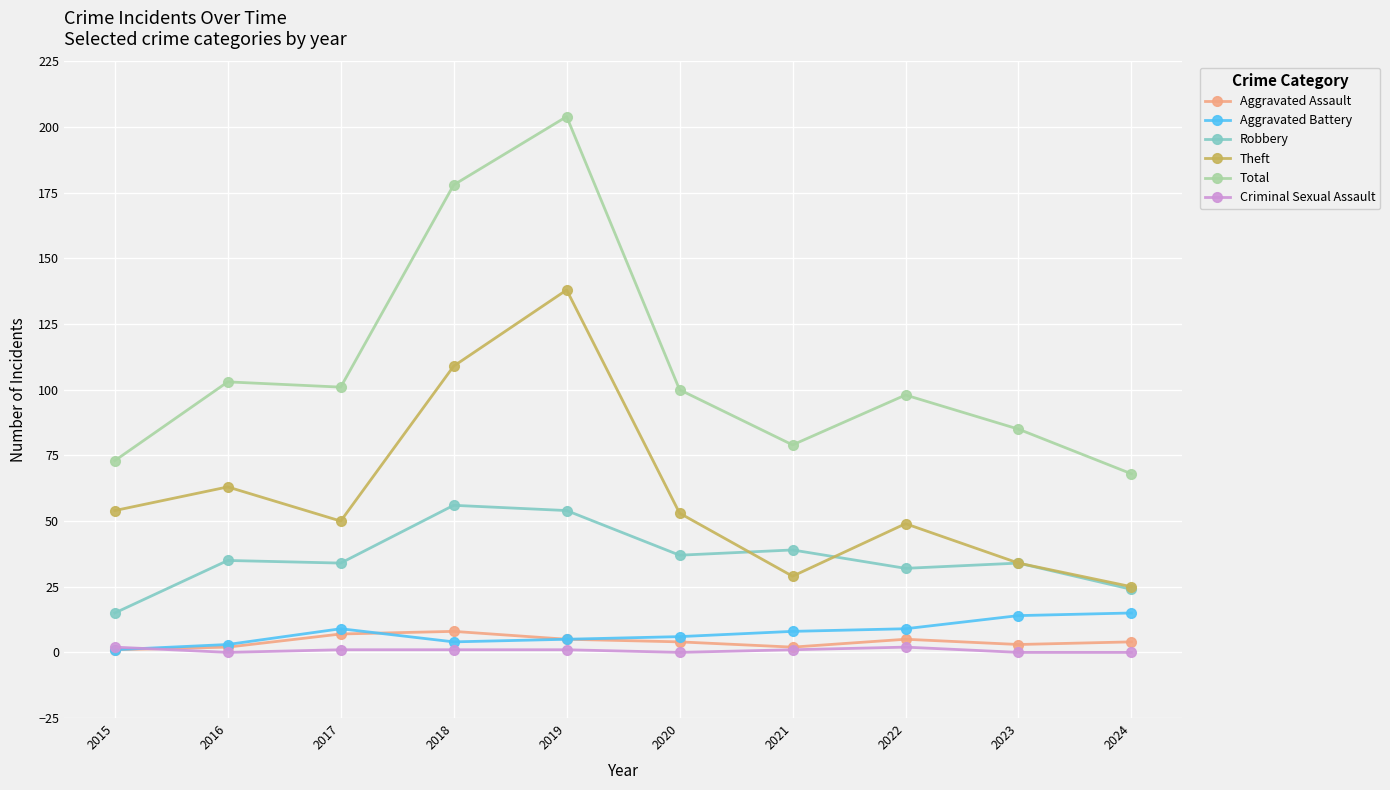

What is the value of the Aggravated Assault point at the 10th from the left?

4